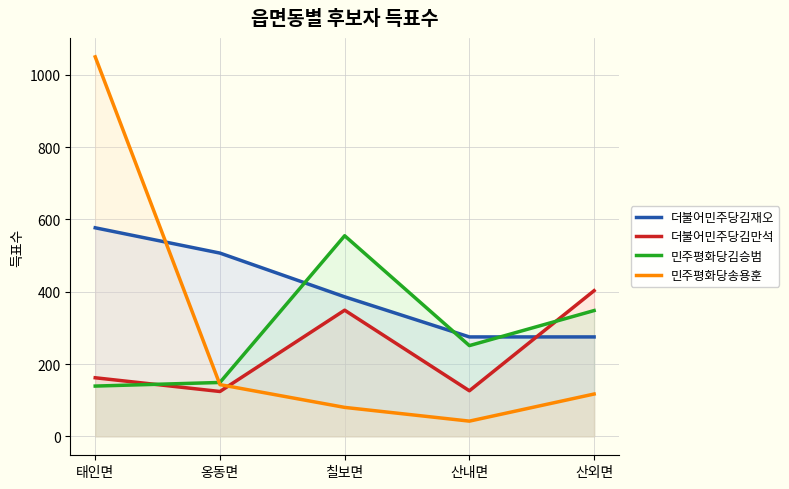

At which label does 민주평화당송용훈 first exceed 117?

태인면